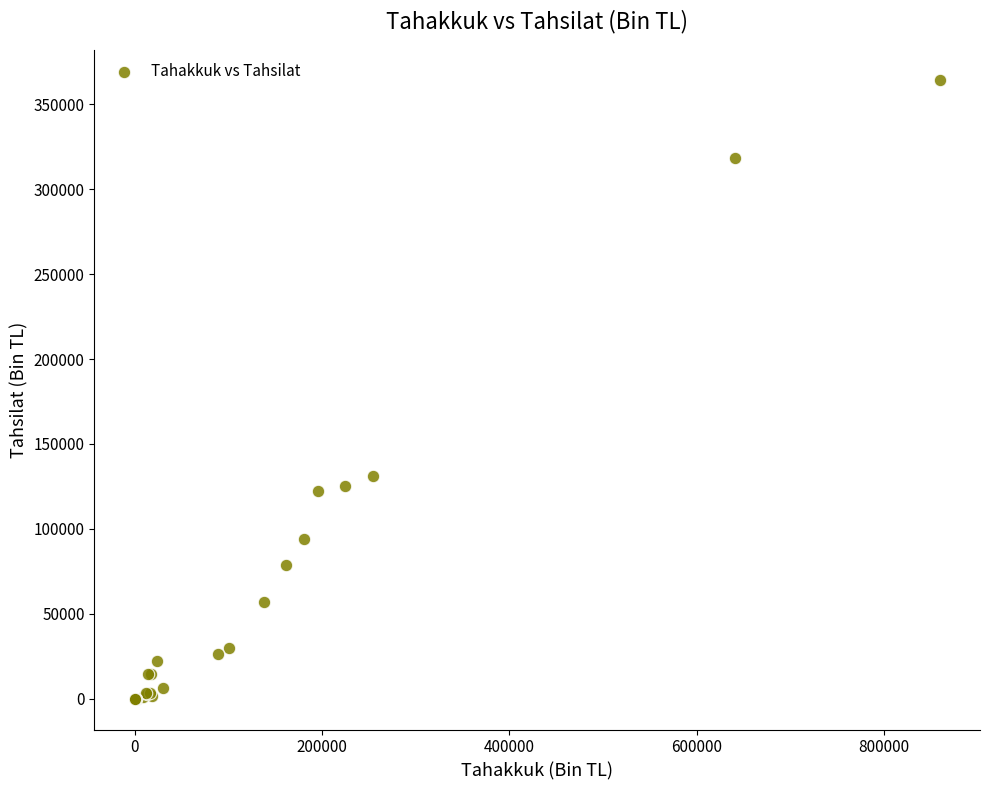

What Y value in the scatter plot is closest to 182082?

131088.8